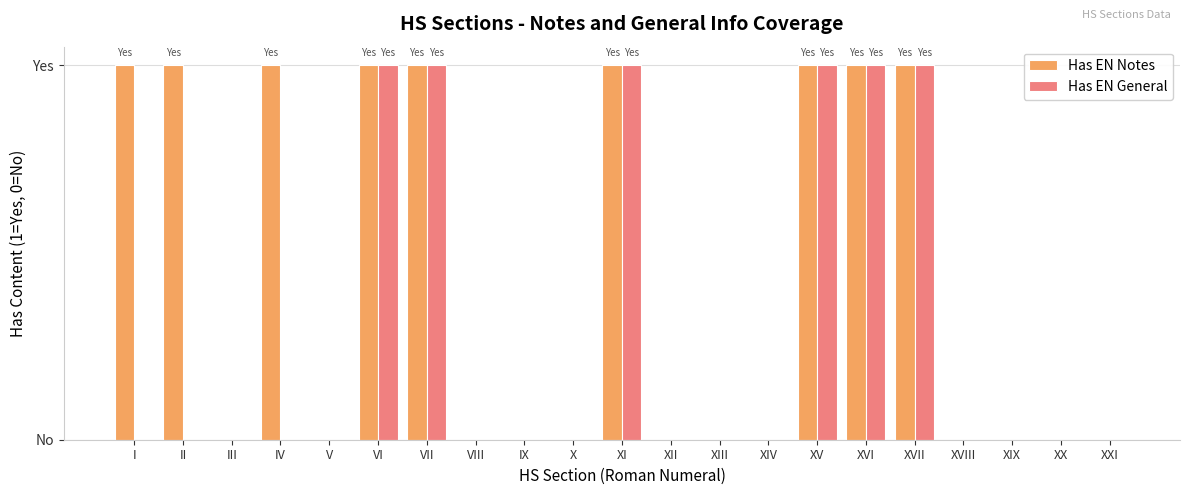

Between XVIII and XXI, which series saw the biggest shift?

Has EN Notes